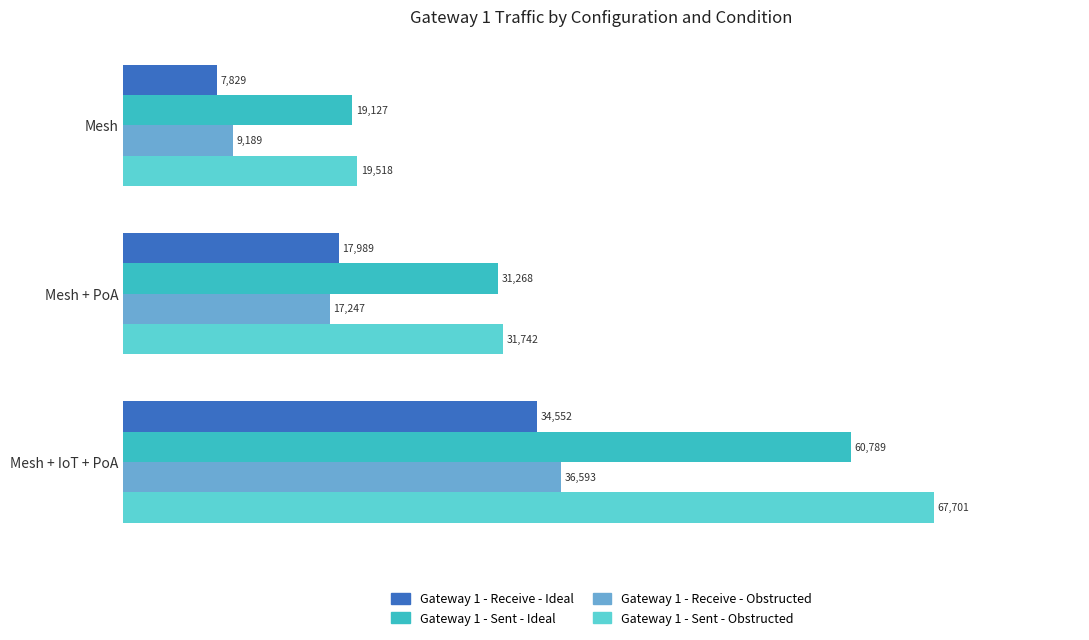

What is the maximum value for Gateway 1 - Sent - Obstructed?

67701.2